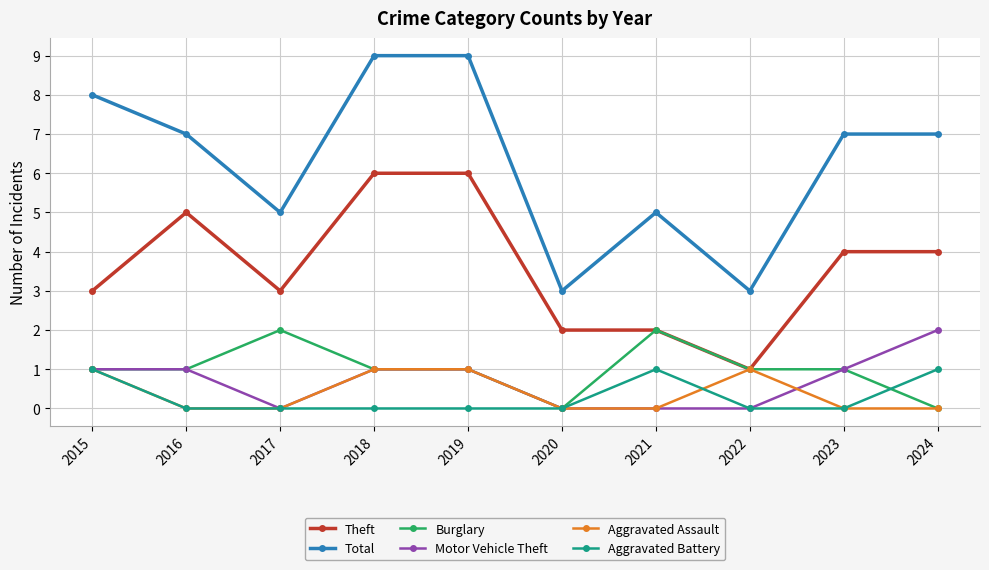

True or false: Motor Vehicle Theft and Total intersect in this chart.

False